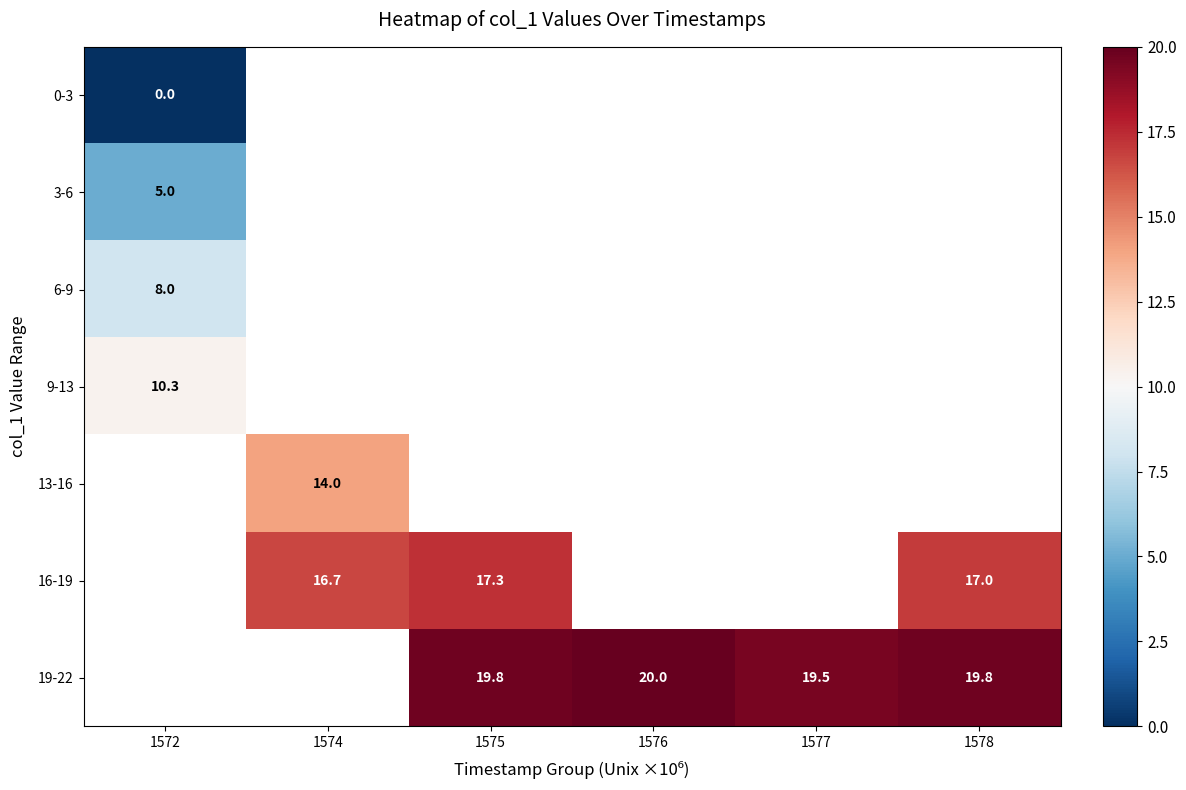

Is the value of 13-16 at 1574 greater than the value of 0-3 at 1572?

Yes